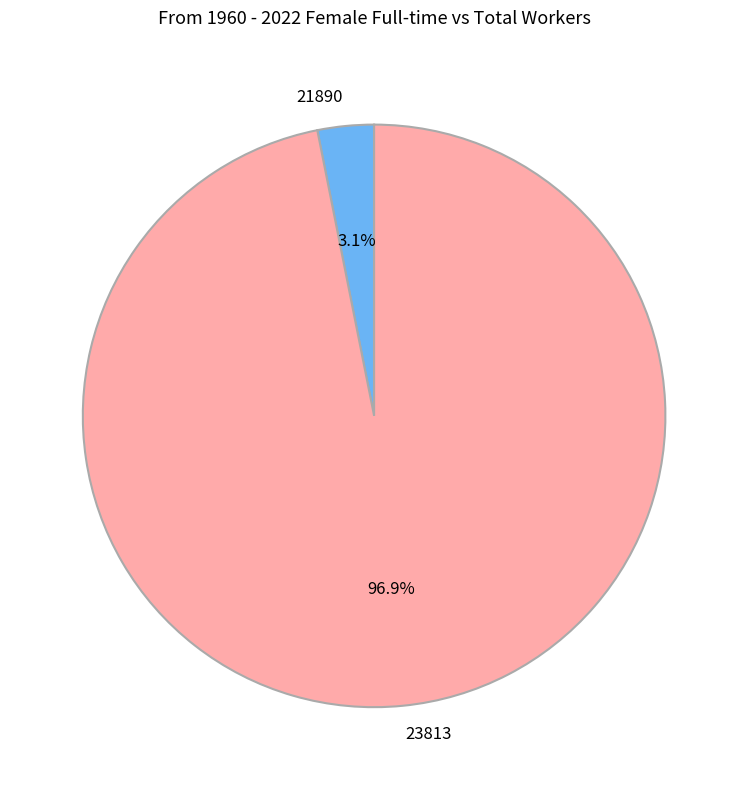

Which has a higher value, 21890 or 23813?

23813